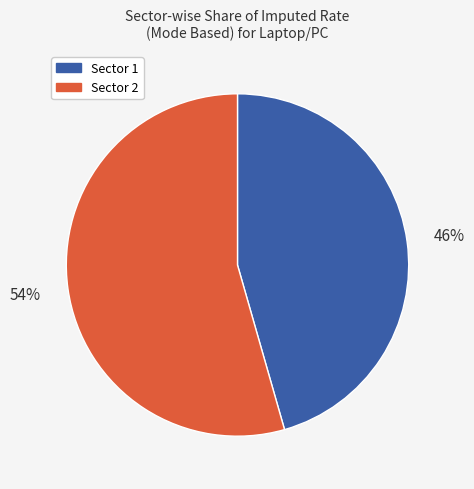

To the nearest percent, what is the average slice percentage?

50%